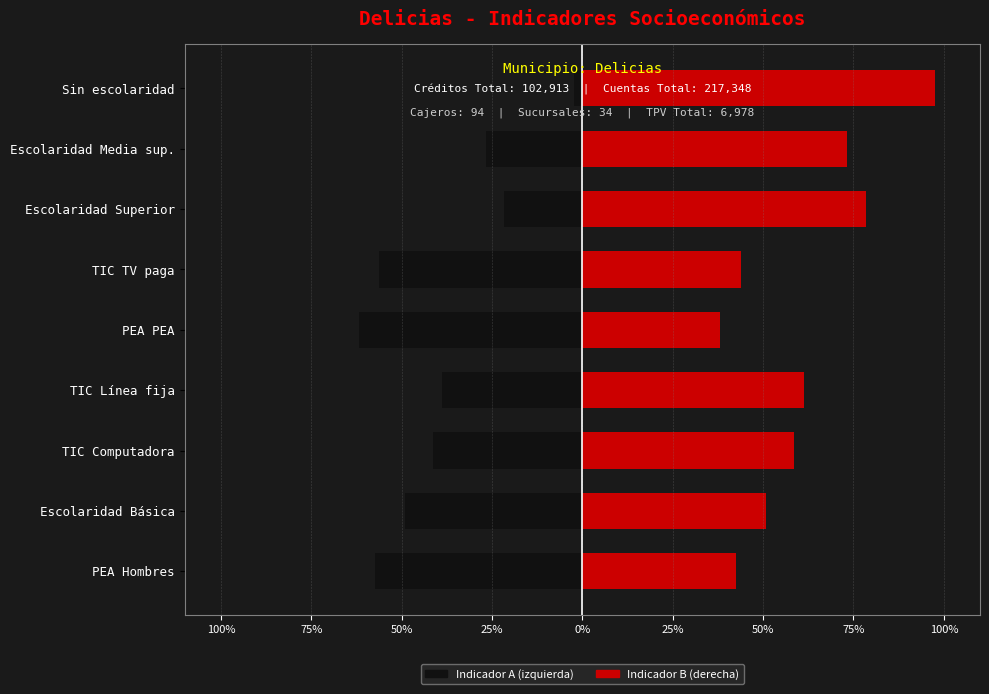

What is the lowest value of the Indicador A series?

-0.6